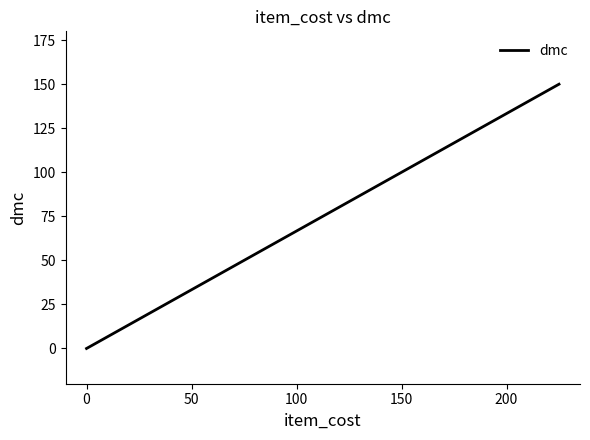

The chart shows a value of 60 at 150. True or false?

False